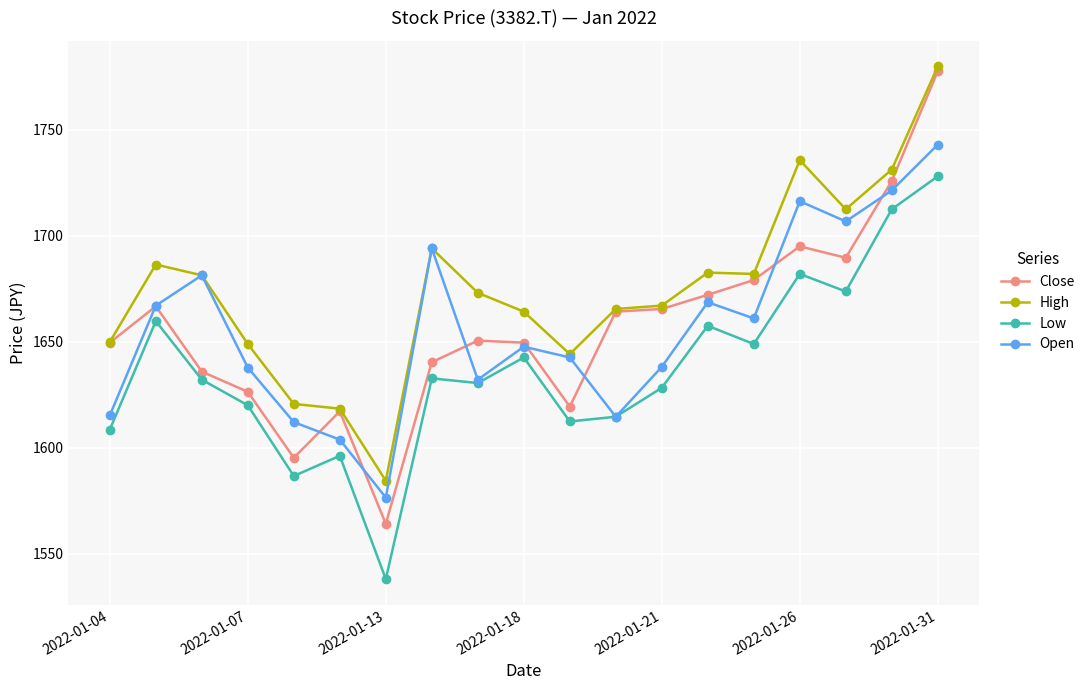

True or false: High has more than 2 points higher than both neighbors.

True